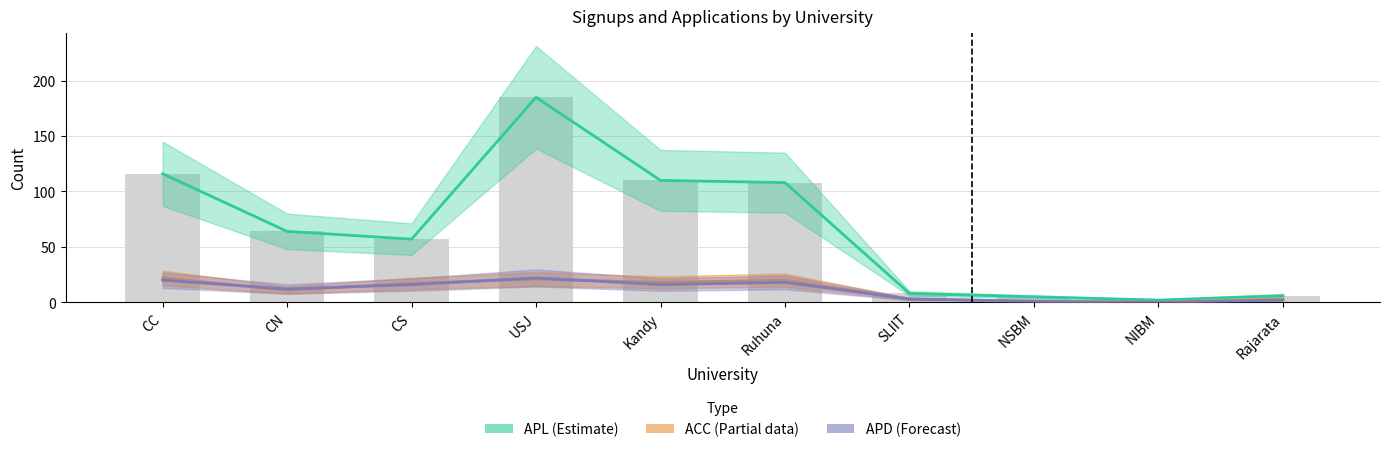

How many data points in APD are less than 16?

5